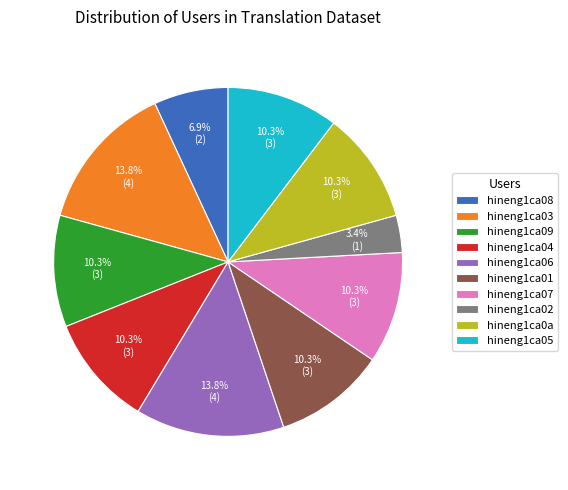

Does hineng1ca07 account for over 50% of the chart?

No